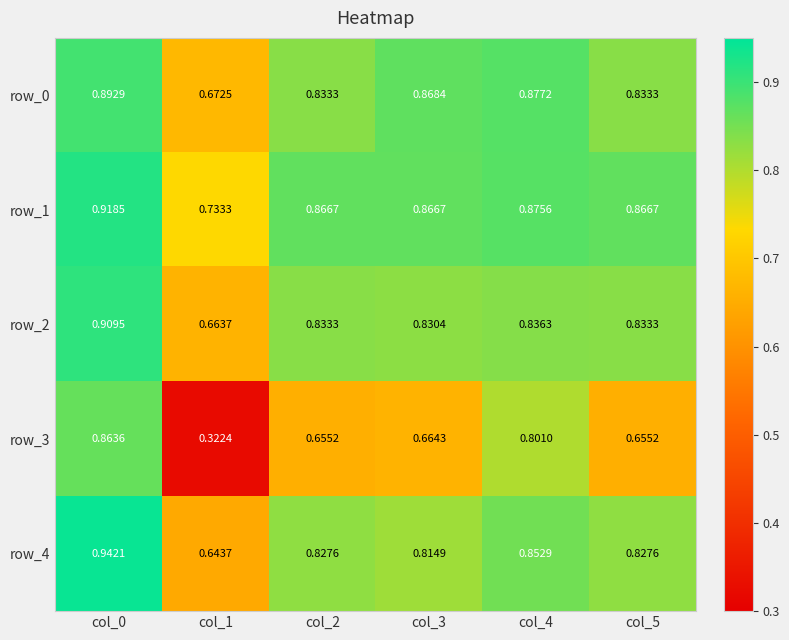

Is the value of row_1 at col_1 greater than the value of row_3 at col_0?

No